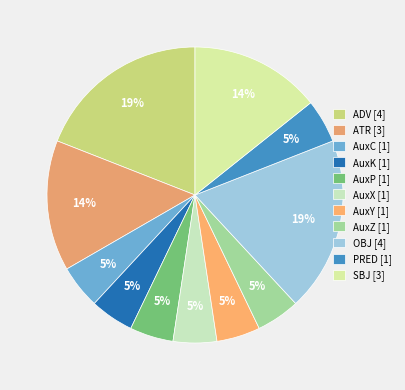

What is the largest slice in the pie chart?

ADV